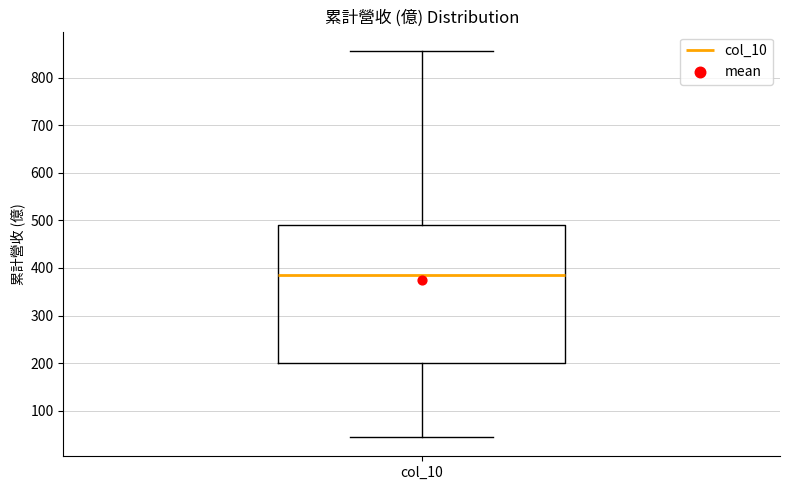

Read this box plot against the y-axis: the position of the median line, the range covered by the box, and the ends of both whiskers. The values are not printed on the chart, so give them approximately, as read against the axis.

median 390, box 200 to 490, whiskers 50 to 860